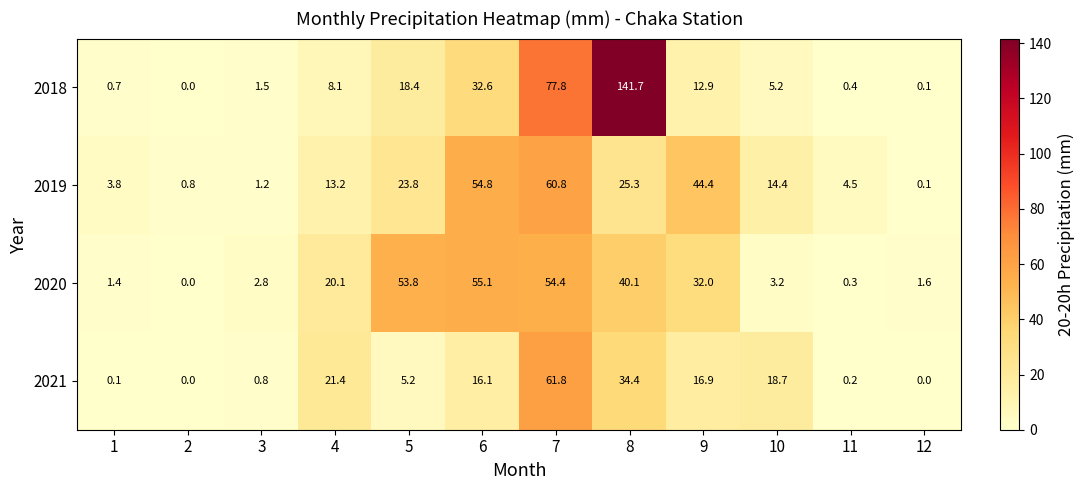

Where is 2018 nearest to the value 70?

7